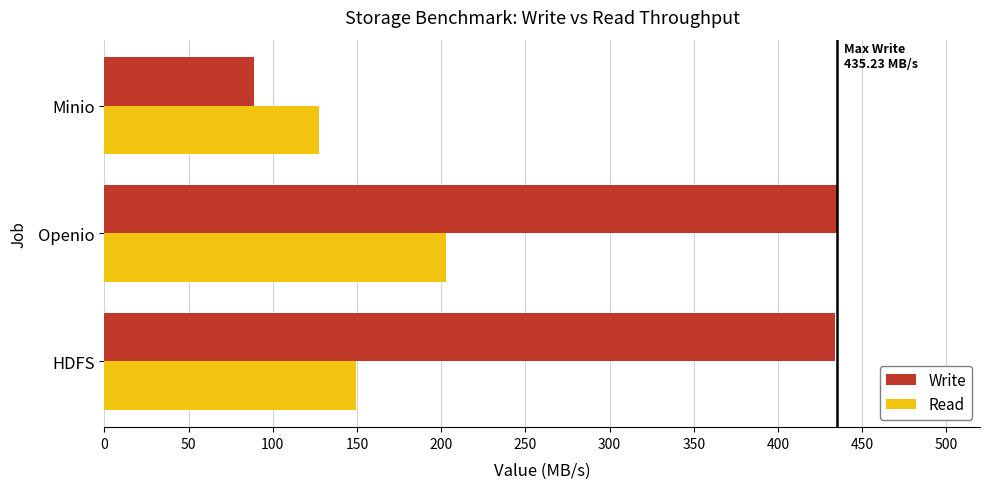

Which series has the largest total across all categories?

Write